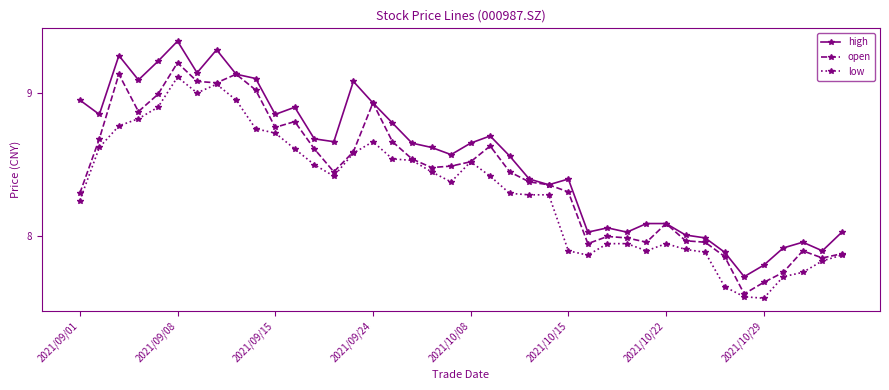

Which series has the largest range (max minus min)?

high